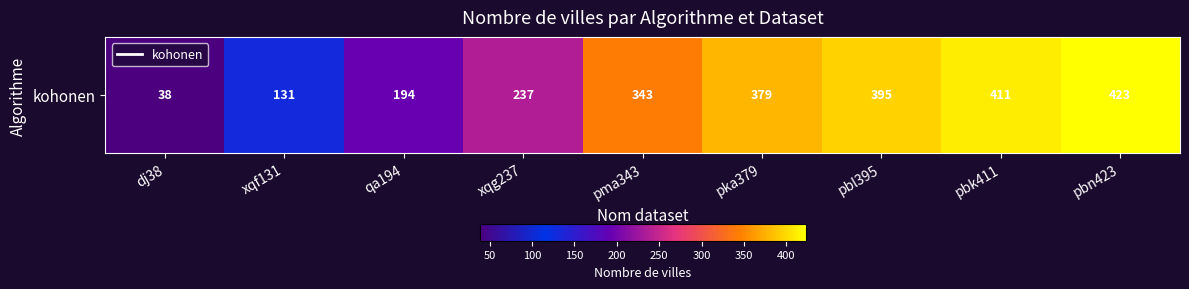

At which category does the chart reach its minimum across all series?

dj38